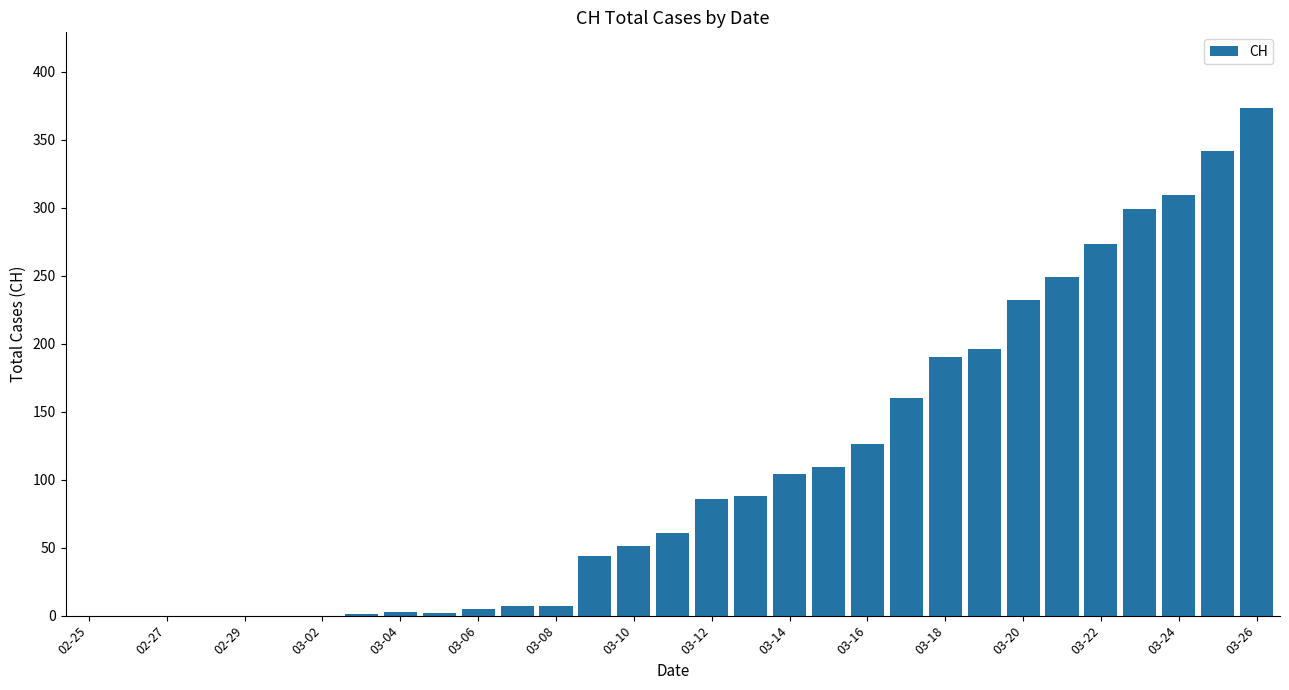

Count the number of categories in the chart.

31